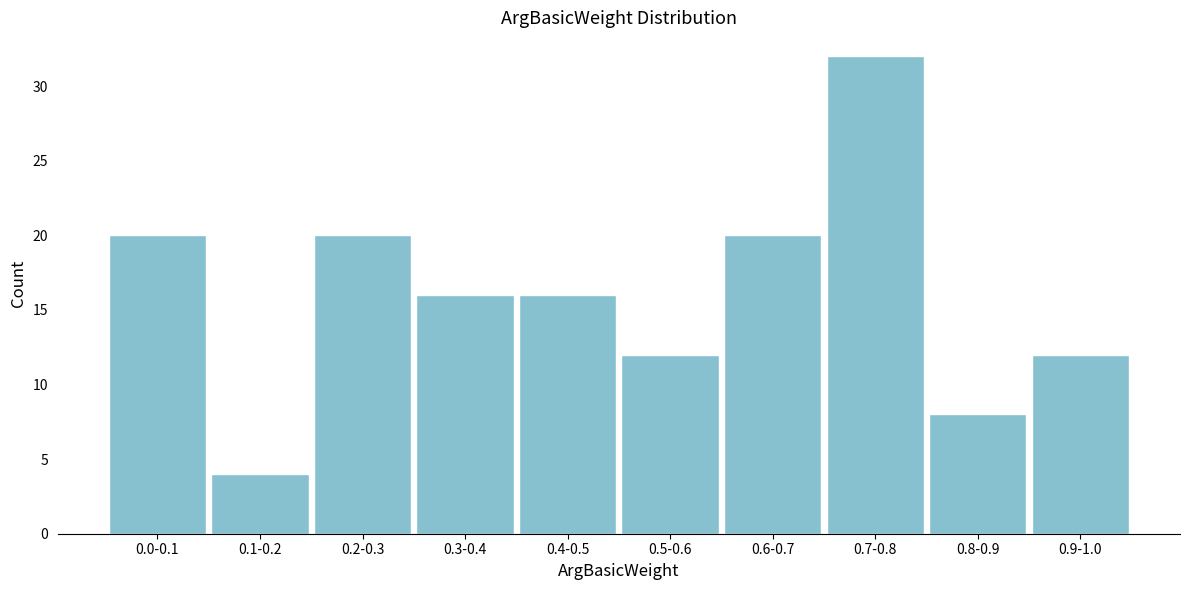

Reading right to left, what are all the values shown in this chart?

0.9-1.0=12	0.8-0.9=8	0.7-0.8=32	0.6-0.7=20	0.5-0.6=12	0.4-0.5=16	0.3-0.4=16	0.2-0.3=20	0.1-0.2=4	0.0-0.1=20